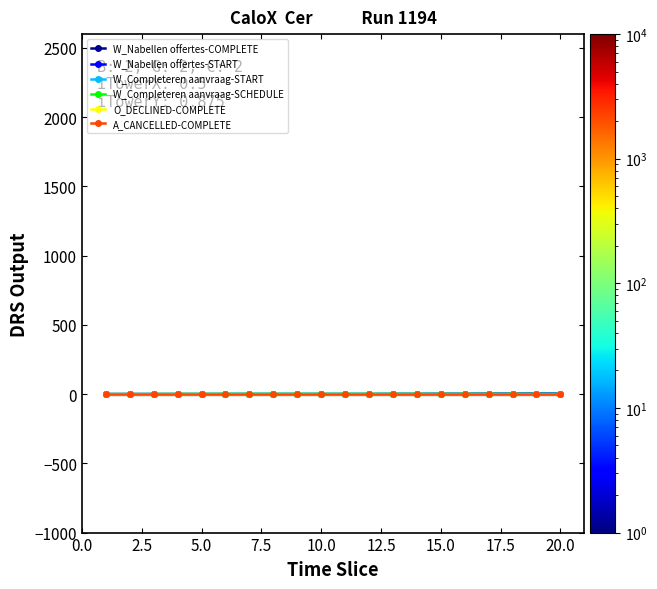

True or false: W_Completeren aanvraag-START and W_Nabellen offertes-START intersect in this chart.

False